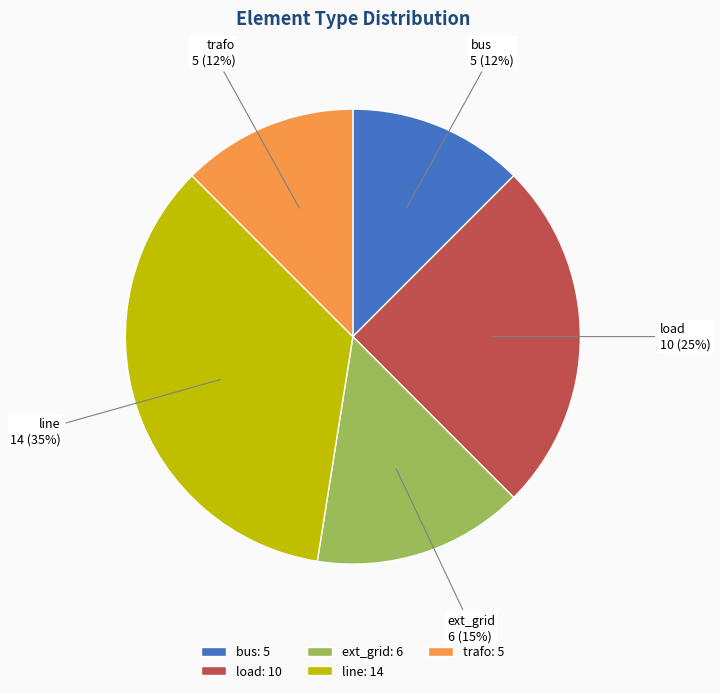

Is there any slice that represents more than half of the pie?

No